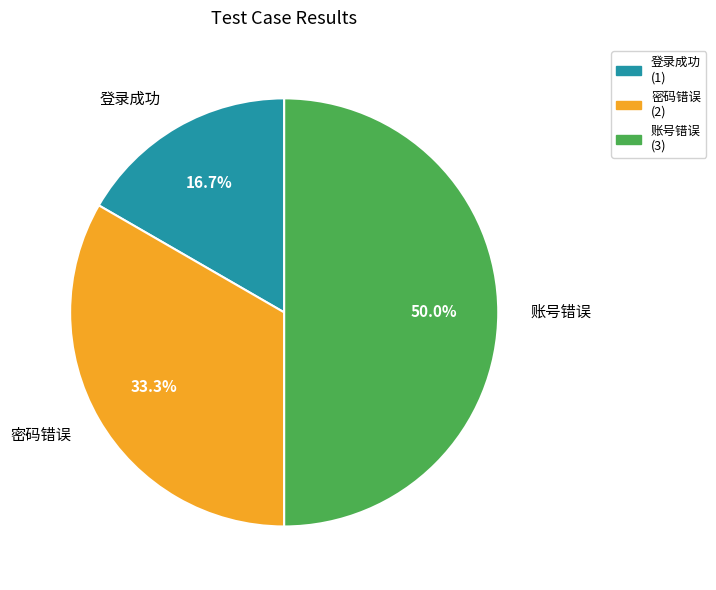

Is 登录成功 (1) the majority of the pie?

No